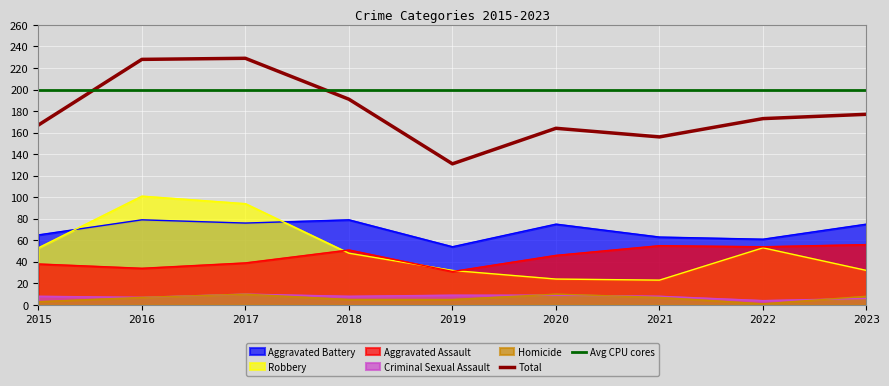

What is the sum of the Homicide values at 2016 and 2020?

17